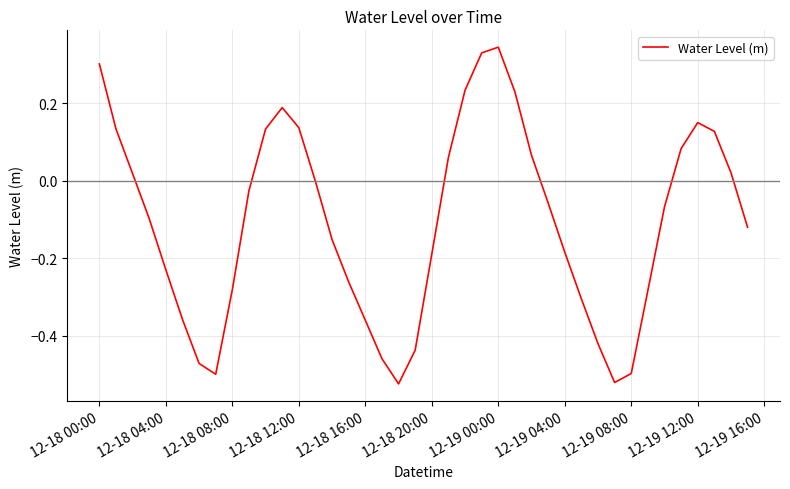

What is the minimum value shown in the chart?

-0.5